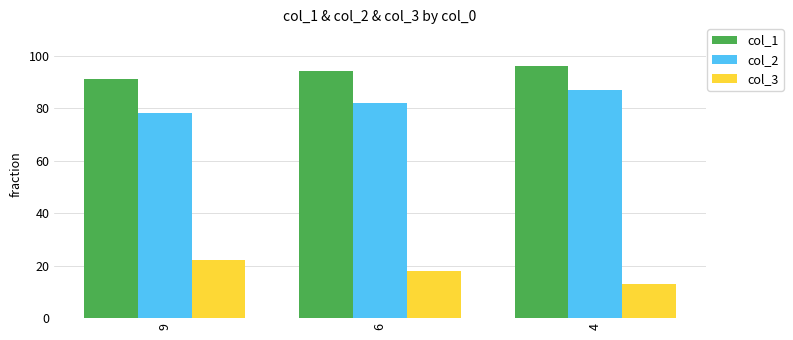

What is the difference between the highest and lowest values at 6?

76